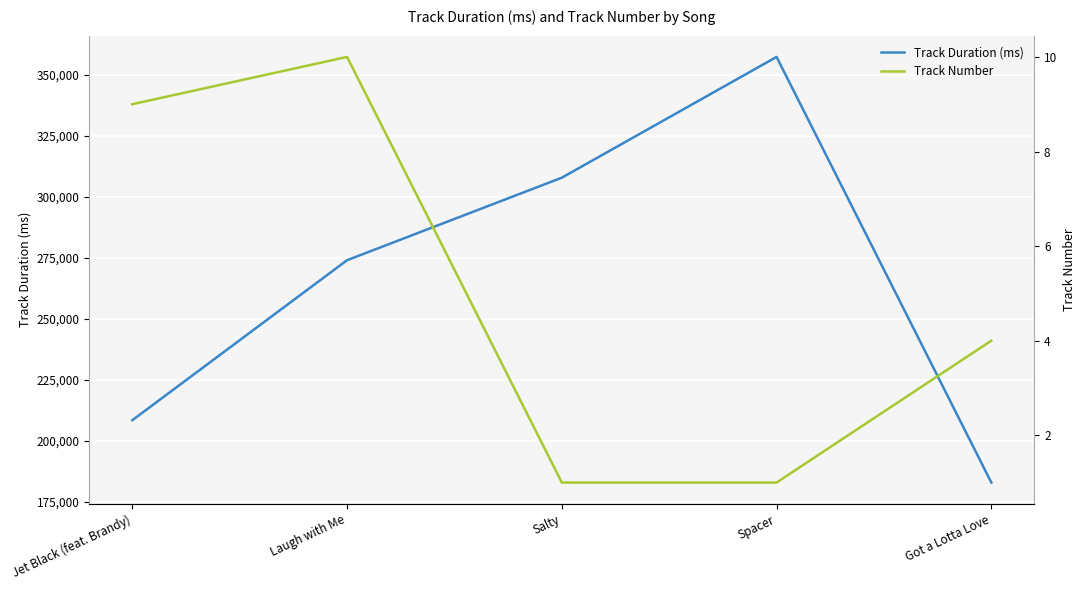

Which category has the highest value across all series?

Spacer